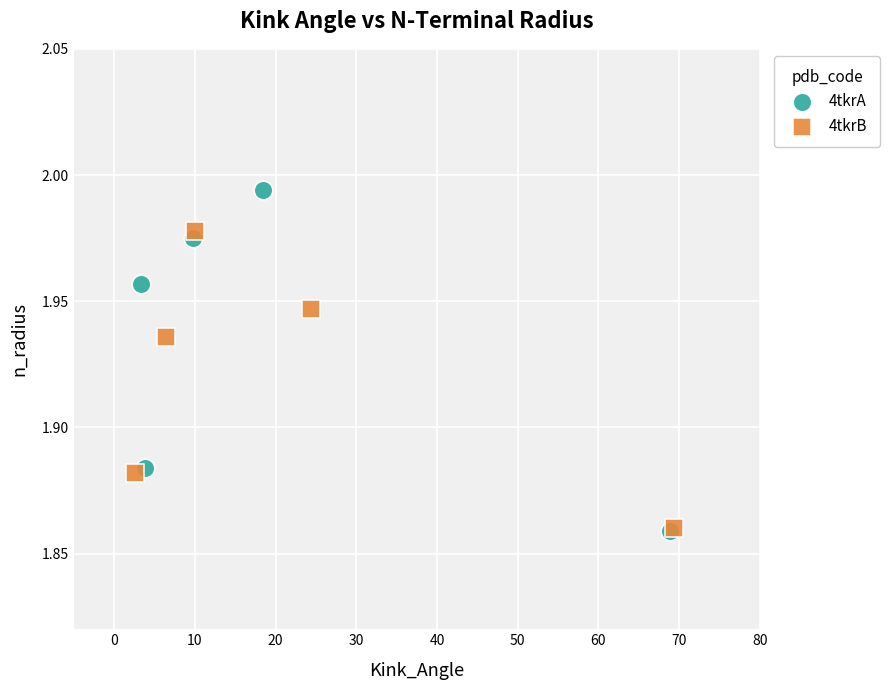

Which series has the widest spread of Y values?

4tkrA